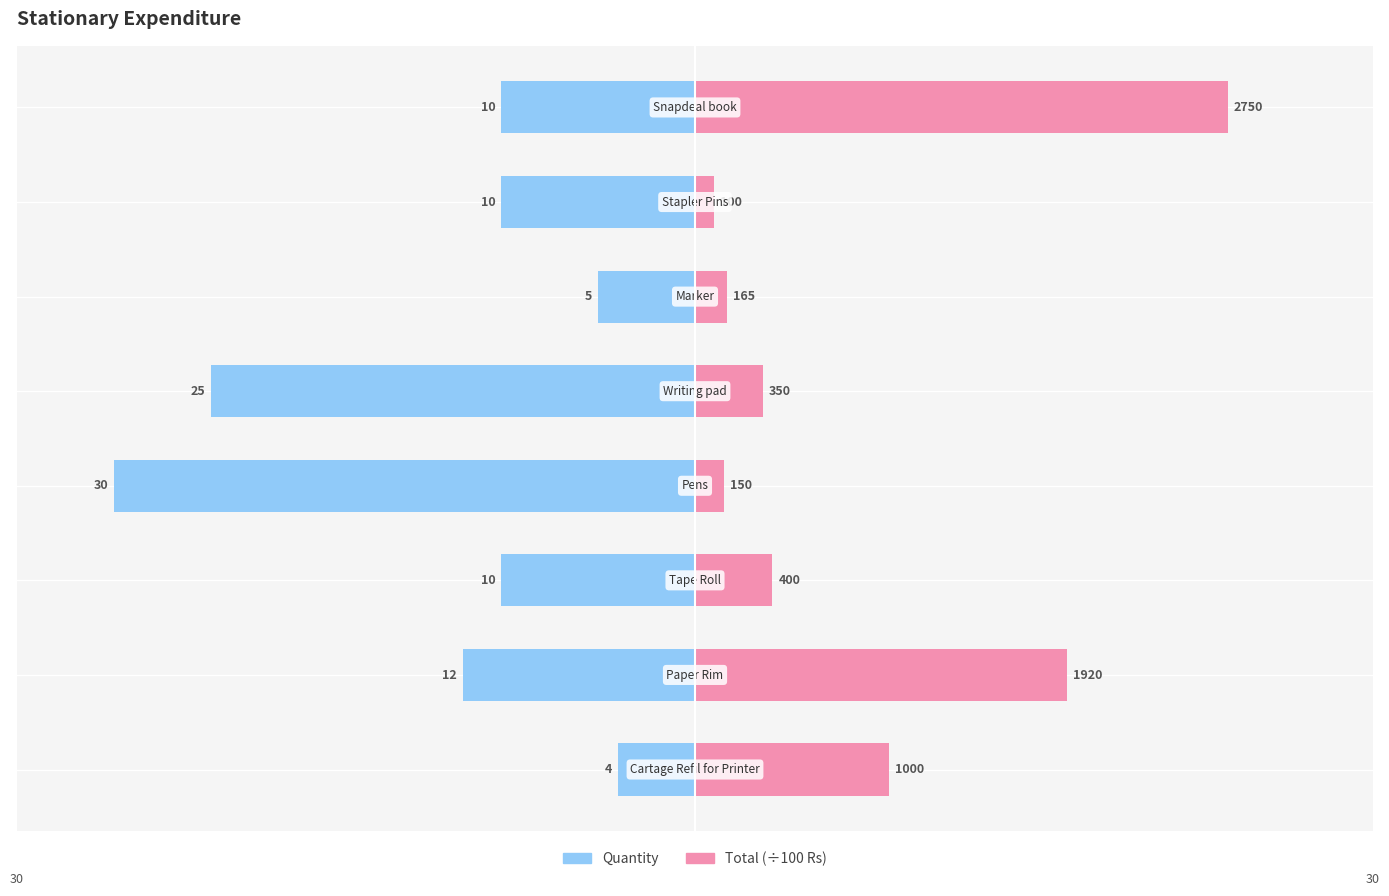

Rank the series at 5 from lowest to highest value.

Quantity, Total (÷100)